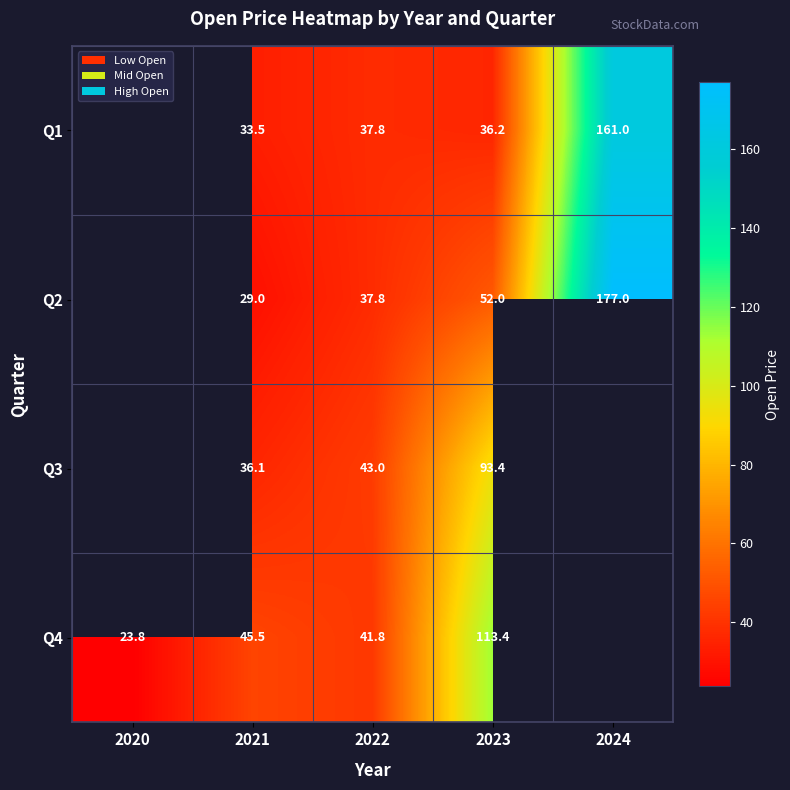

The Q4 series shows 75.8 at 2023. True or false?

False